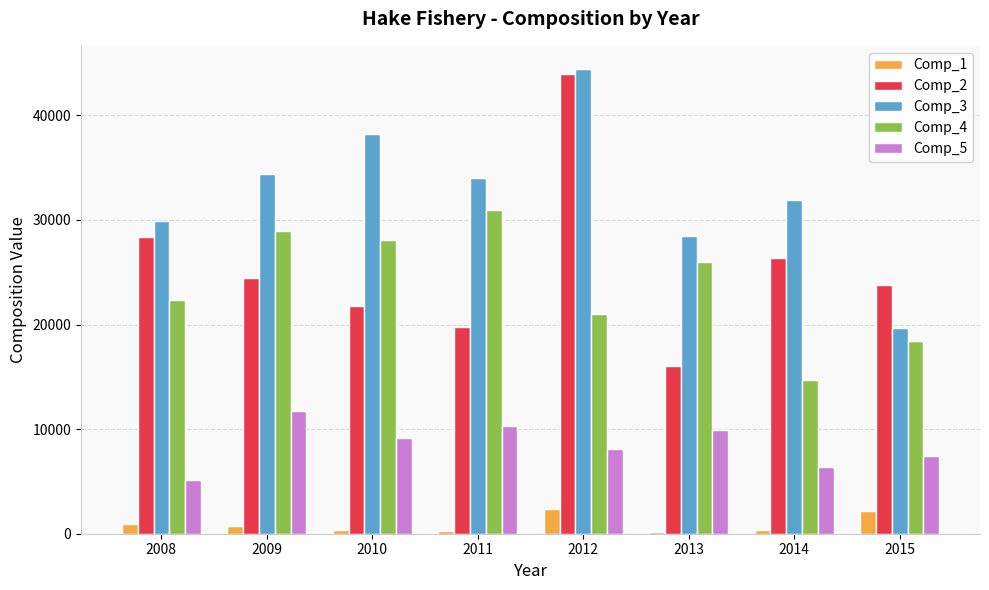

Between 2009 and 2010, which series saw the biggest shift?

Comp_3